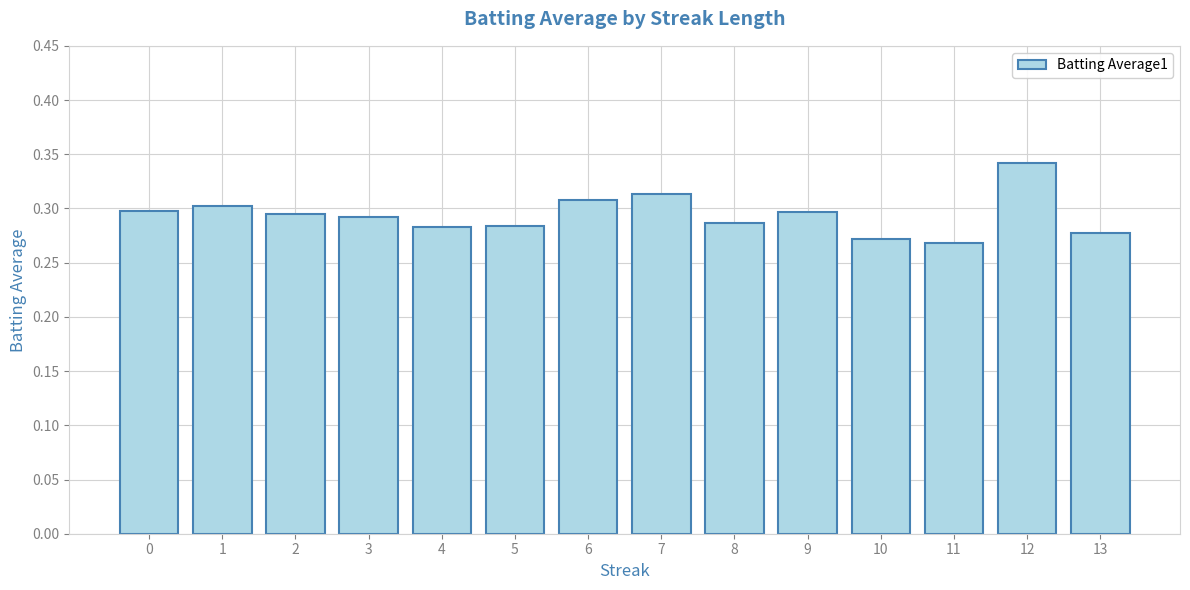

The value at 2 is 0.3. True or false?

True